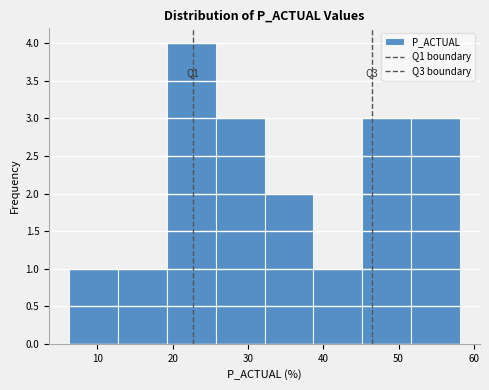

Which range on the x-axis has the tallest bar?

19 to 26